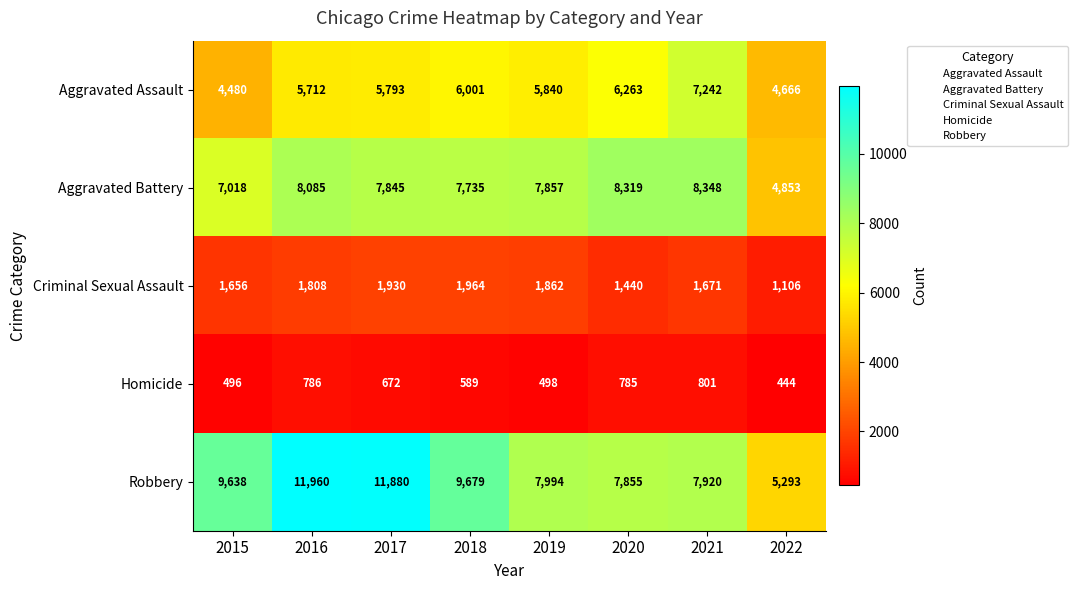

List the series in order of their peak value, lowest first.

Homicide, Criminal Sexual Assault, Aggravated Assault, Aggravated Battery, Robbery